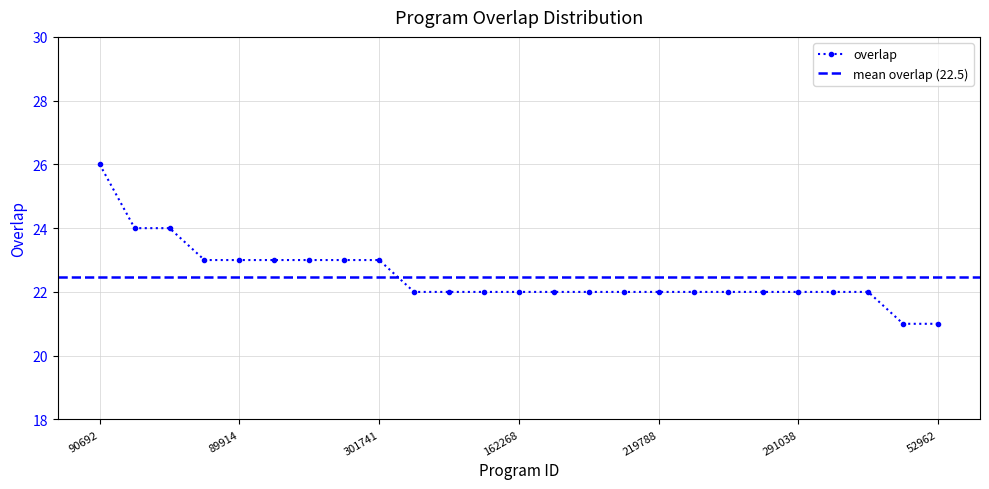

Does the chart have visible grid lines?

Yes